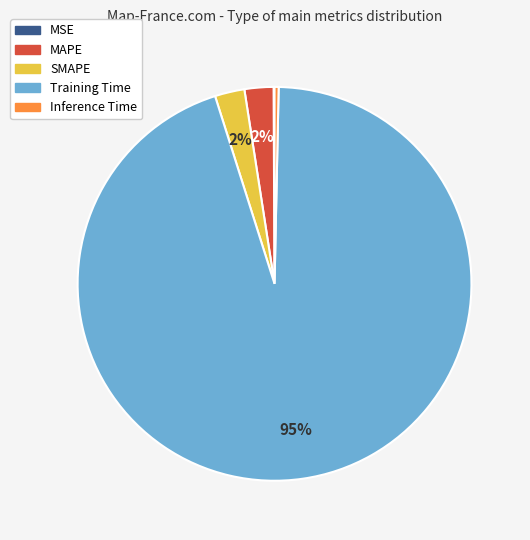

To the nearest percent, what is the average slice percentage?

20%